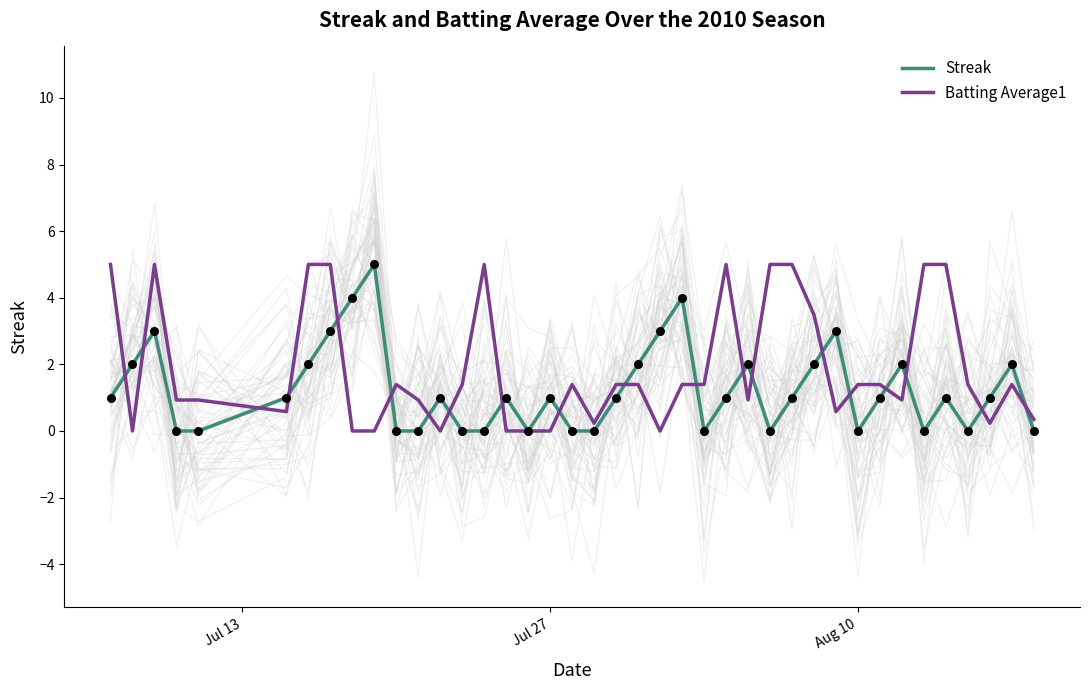

What are all the series names shown in the legend?

Streak, Batting Average1